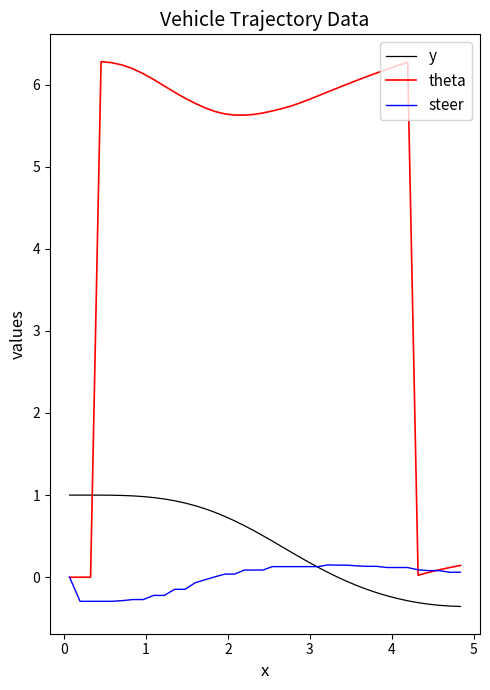

List the series in order of their peak value, lowest first.

steer, y, theta